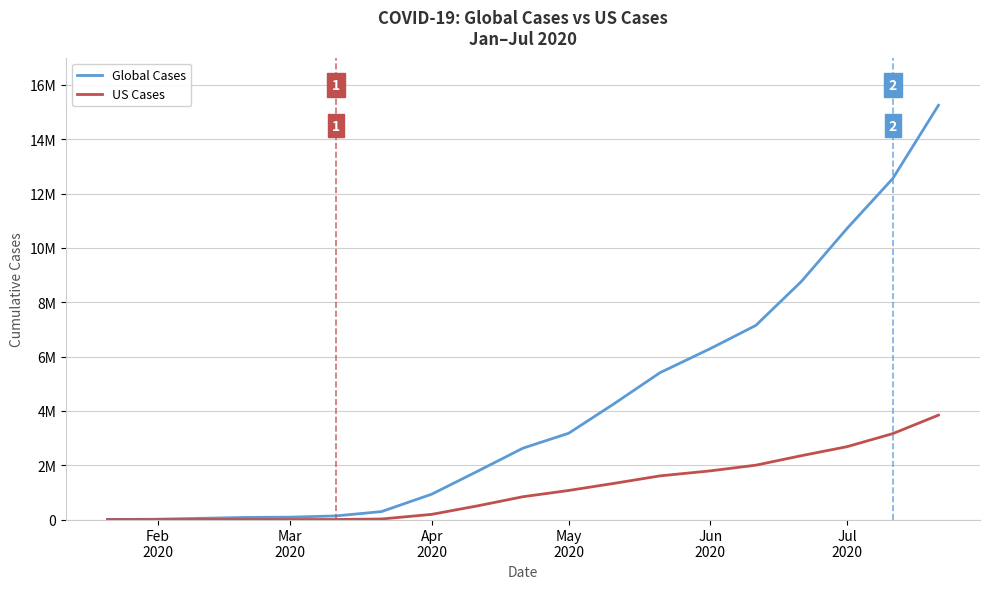

True or false: Global Cases and US Cases cross at least once.

False